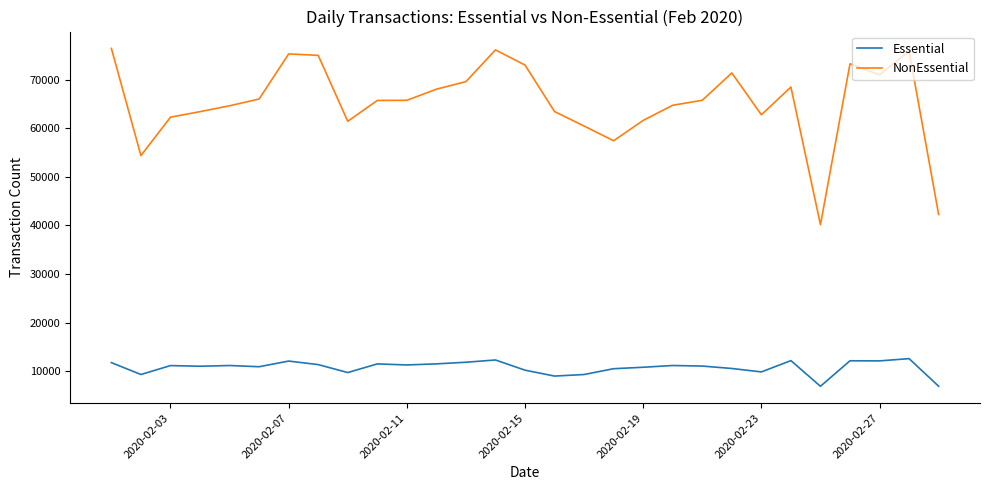

Which series has the widest spread of values?

NonEssential